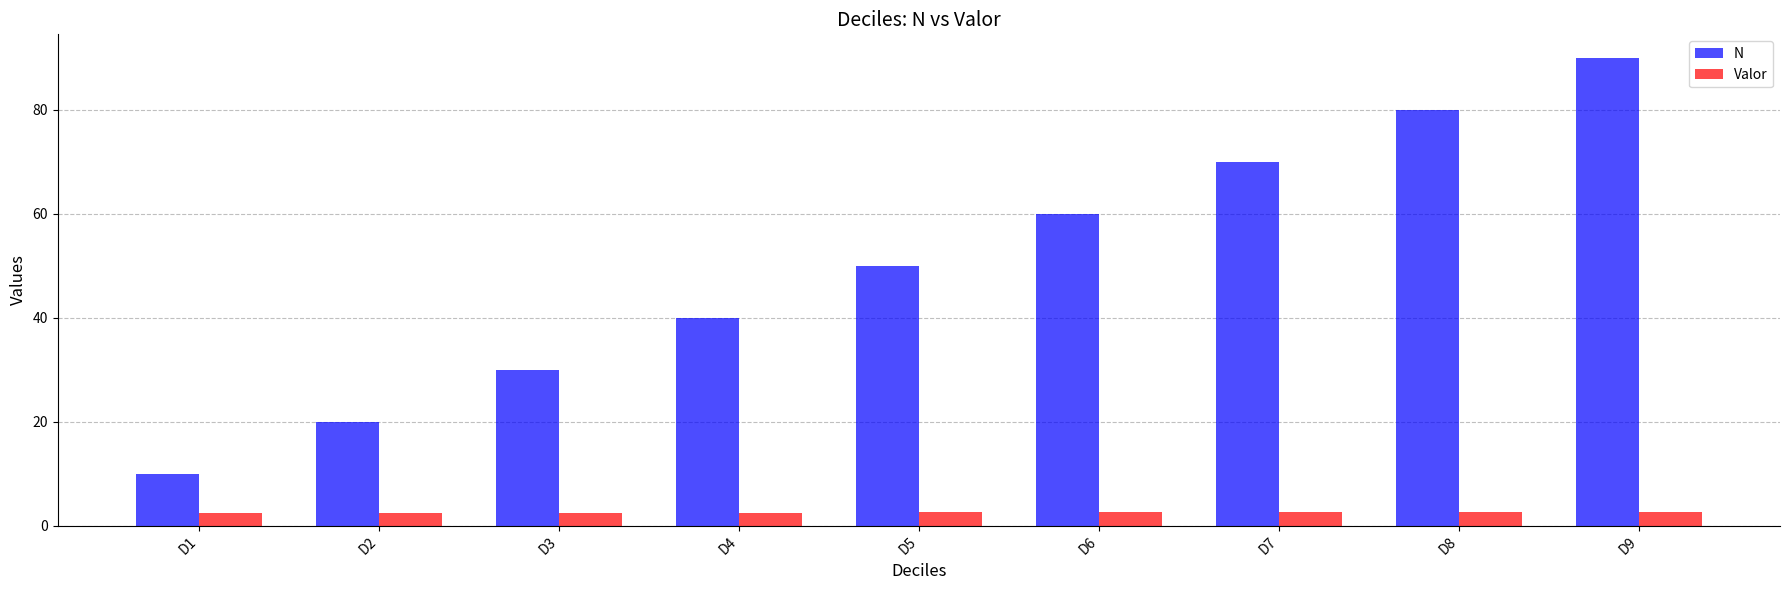

What is the highest value of the N series?

90.0